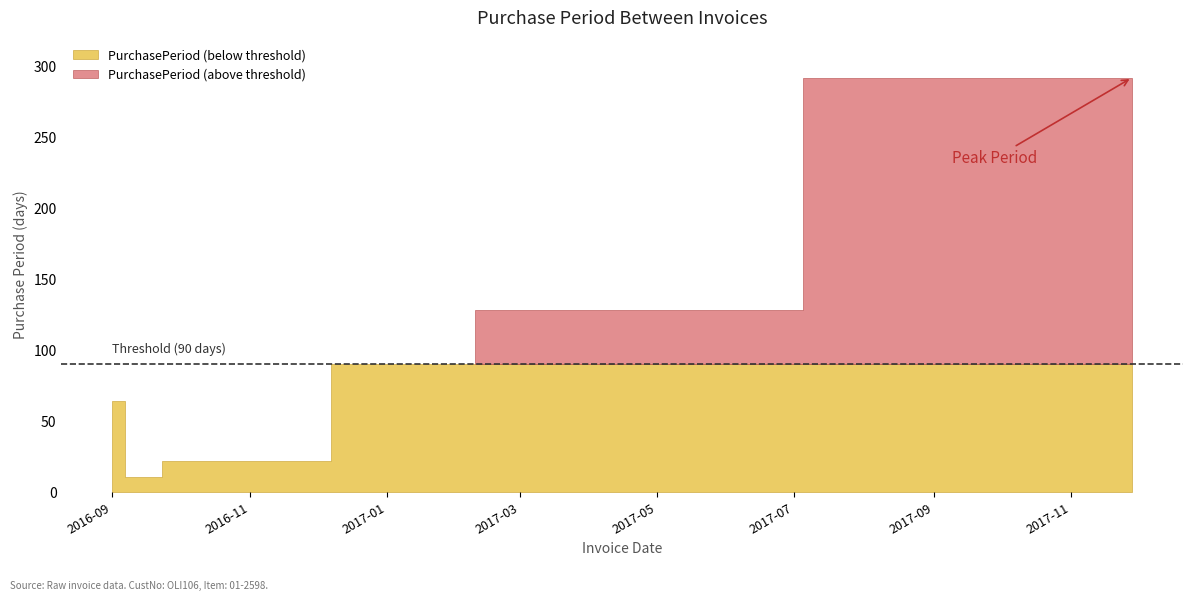

Between 2016-09-01 and 2016-09-12, which is larger?

2016-09-01